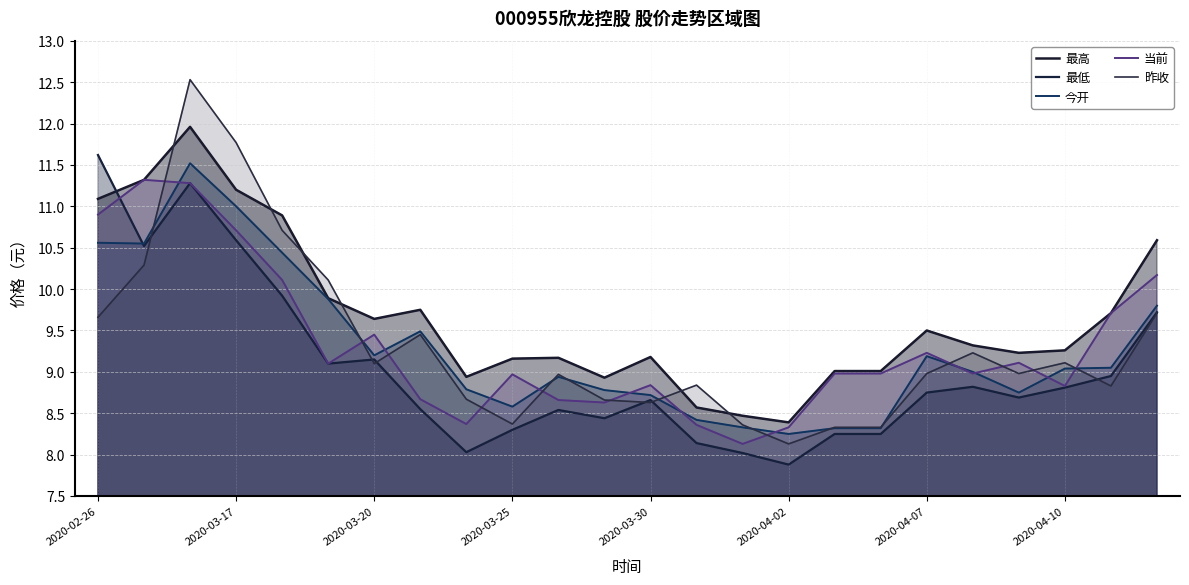

The 最高 series shows 8.9 at 11. True or false?

True